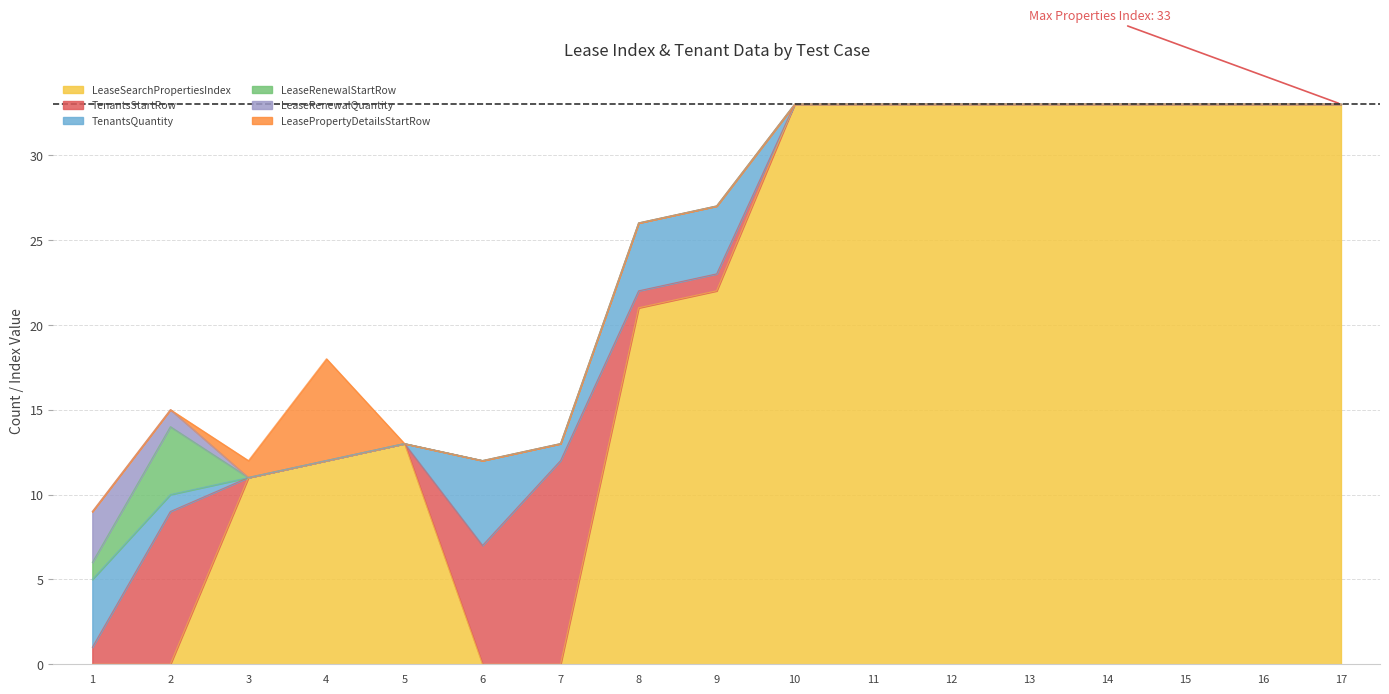

What is the maximum value for TenantsQuantity?

5